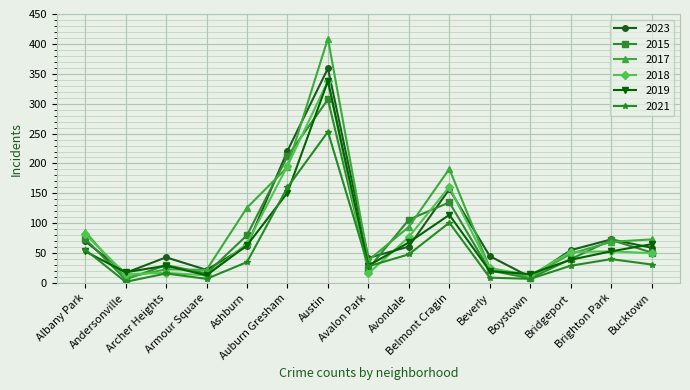

What is the average value of the 2021 series?

55